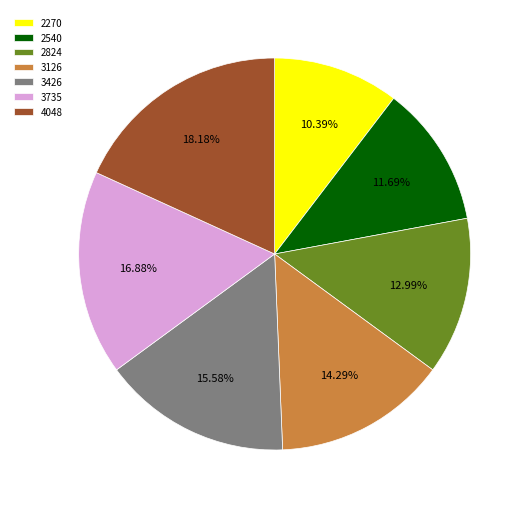

Between 4048 and 3126, which is larger?

4048